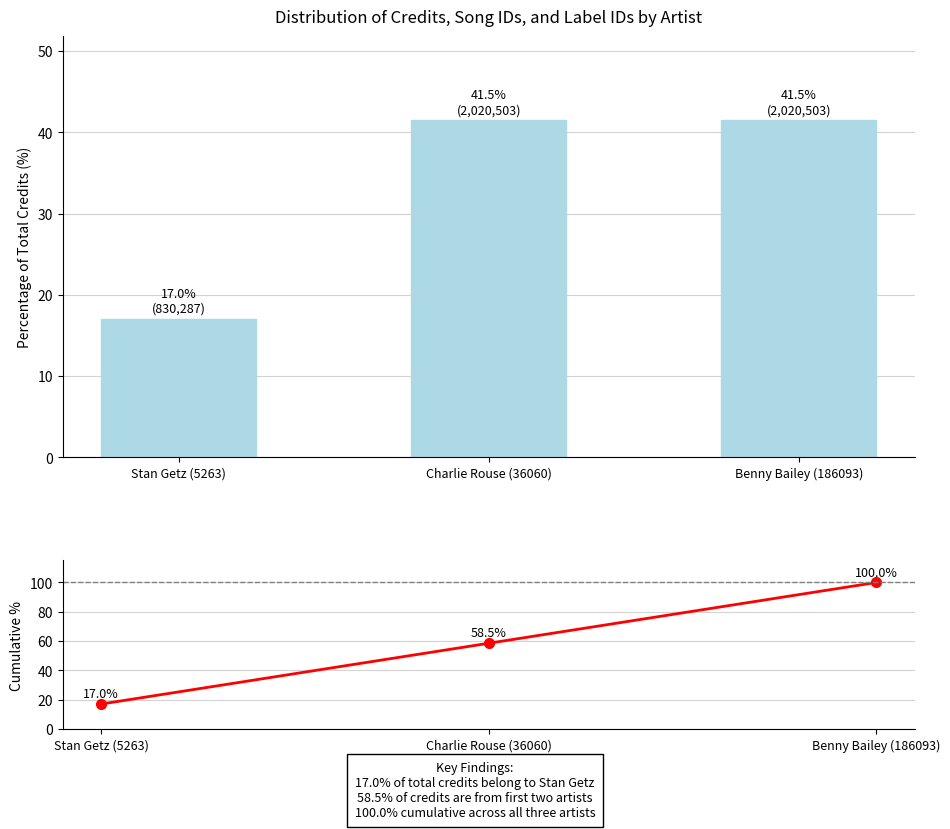

List the labels in order of credit value, smallest first.

Stan Getz (5263), Charlie Rouse (36060), Benny Bailey (186093)